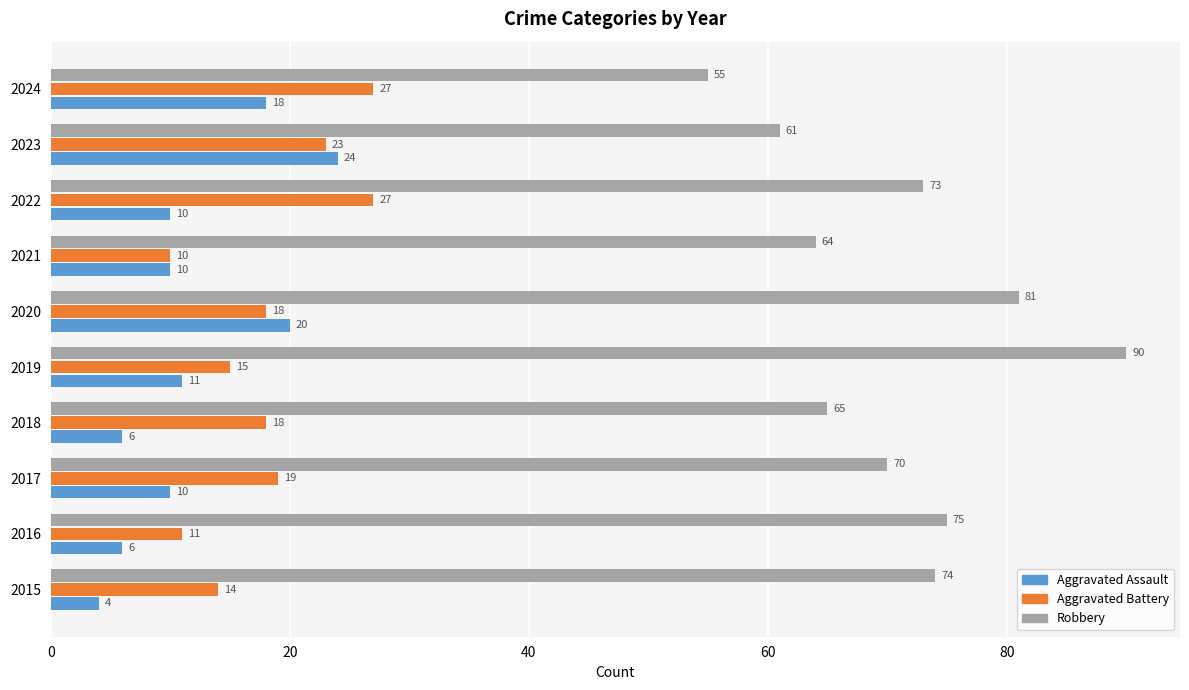

Is it true that Robbery equals 22 at 2021?

False